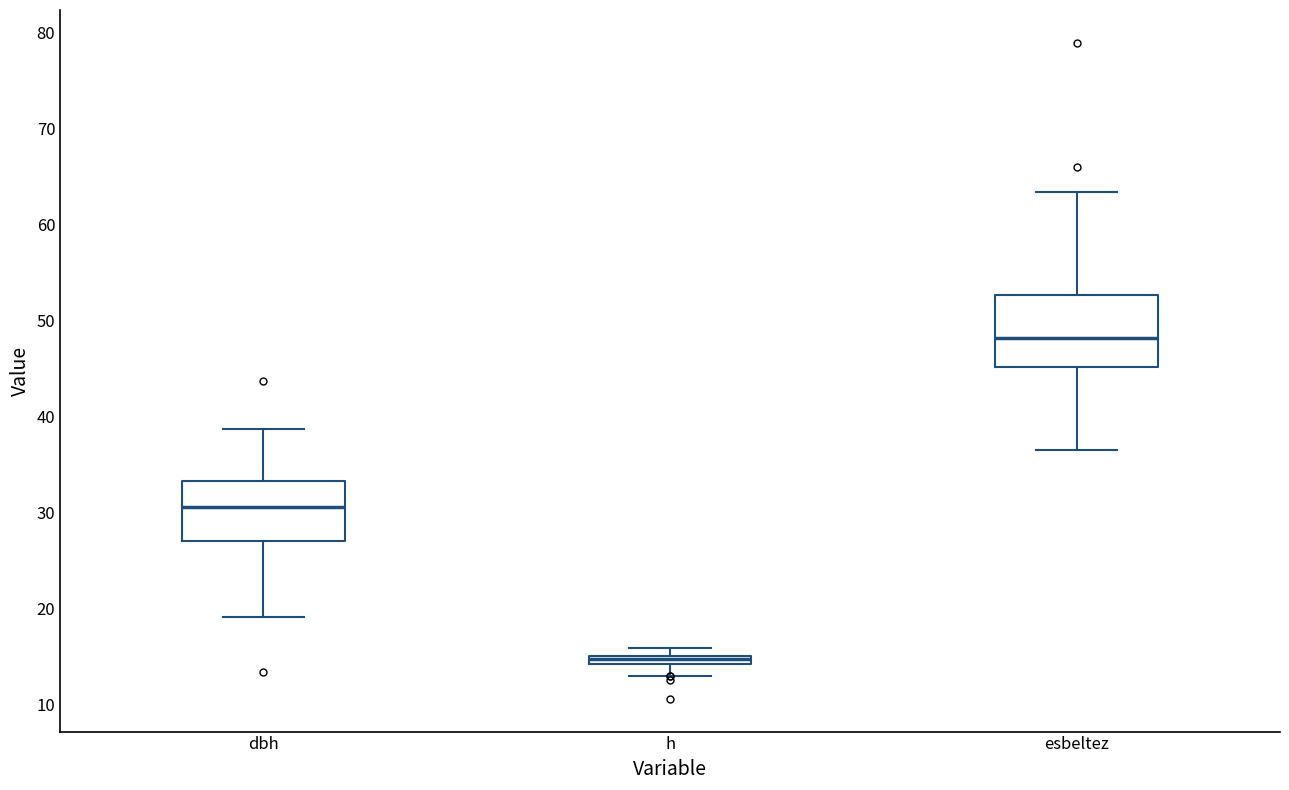

Which box has the highest median line?

esbeltez